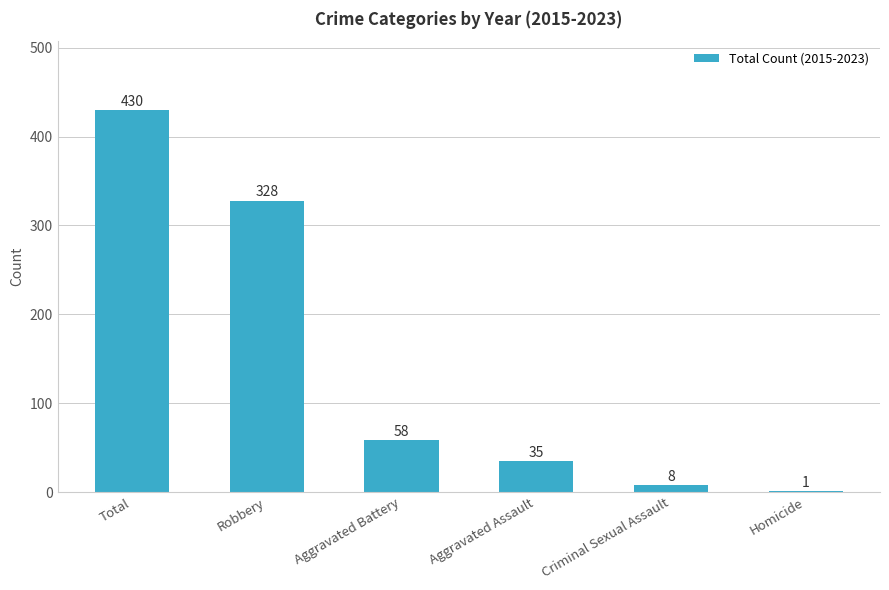

What is the difference between the values at Aggravated Battery and Aggravated Assault?

23